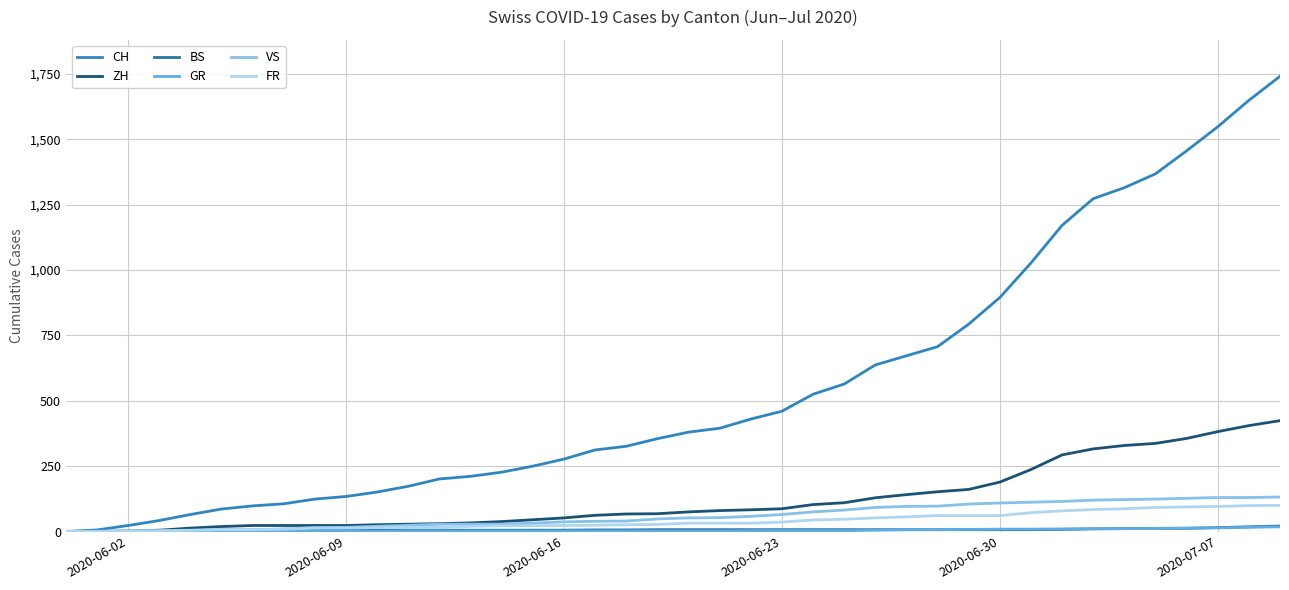

Does the chart have visible grid lines?

Yes